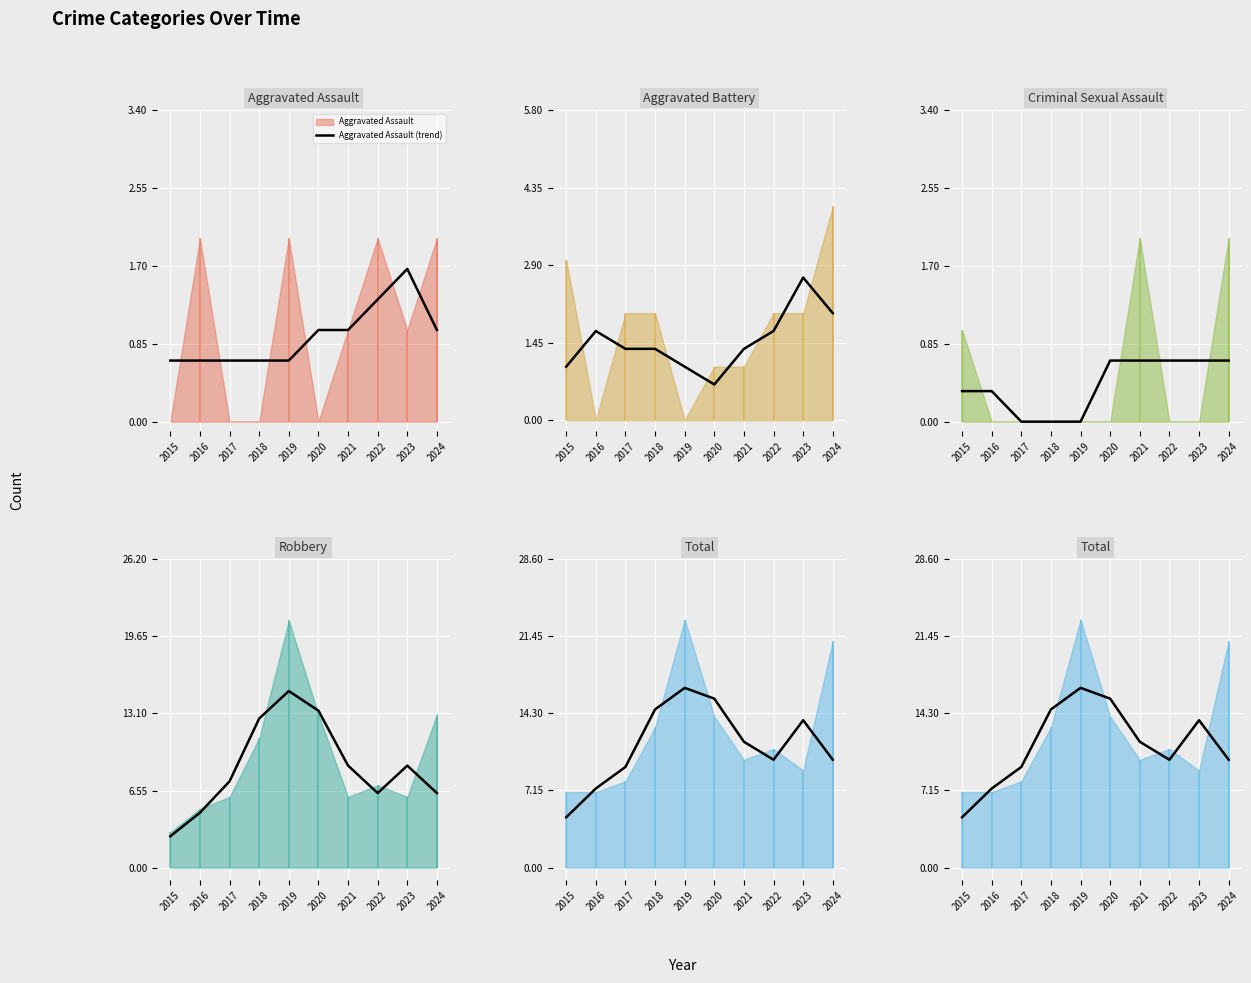

In Total (trend), how many points are lower than both neighbors (excluding endpoints)?

1